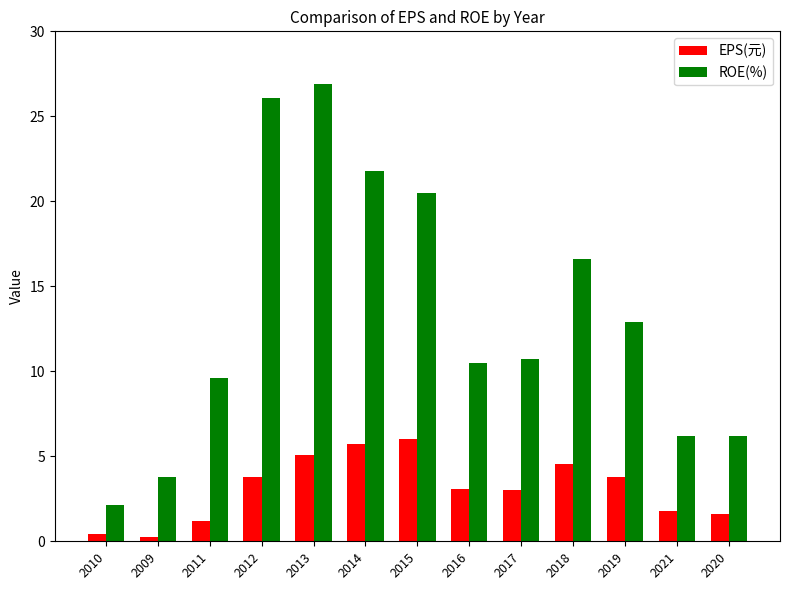

Rank the series by their average value, from highest to lowest.

ROE(%), EPS(元)